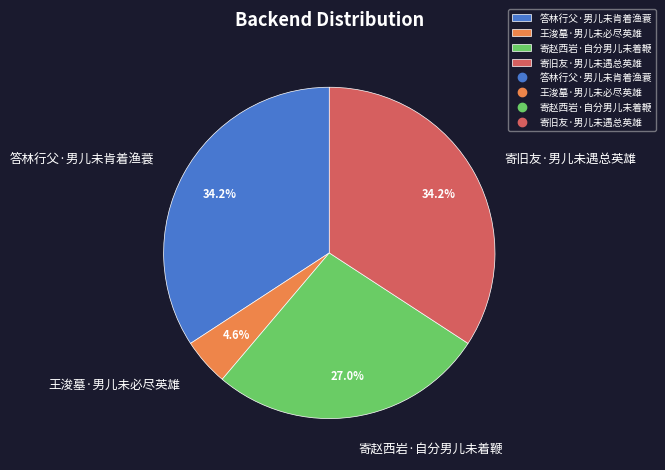

Approximately how many times larger is the value at 答林行父·男儿未肯着渔蓑 compared to 寄旧友·男儿未遇总英雄?

1.0